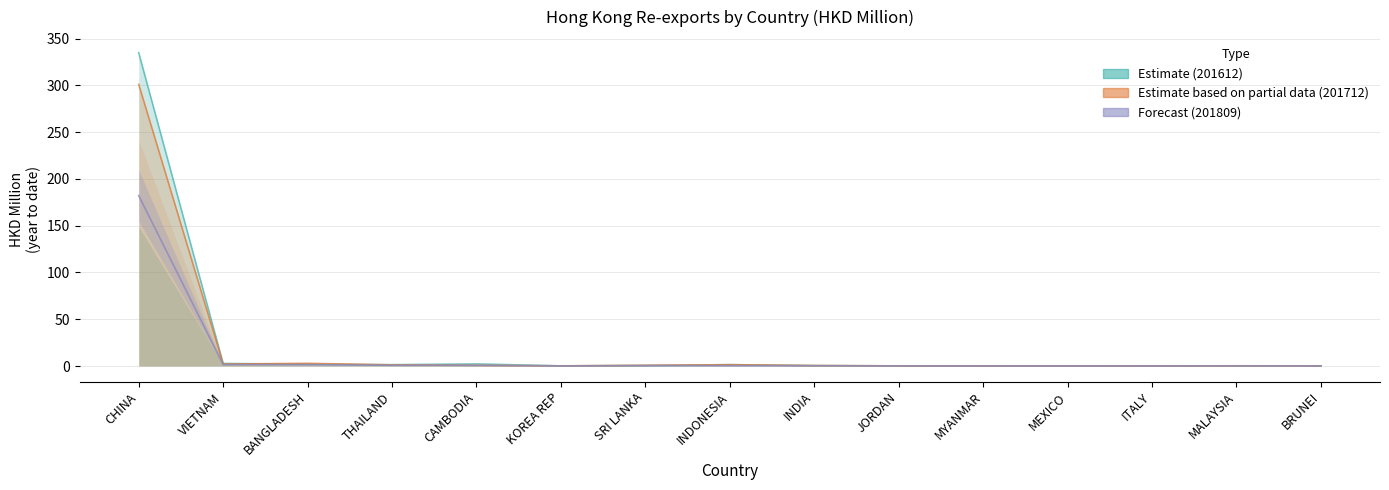

In 201712 (Partial), how many points are higher than both neighbors (excluding endpoints)?

3